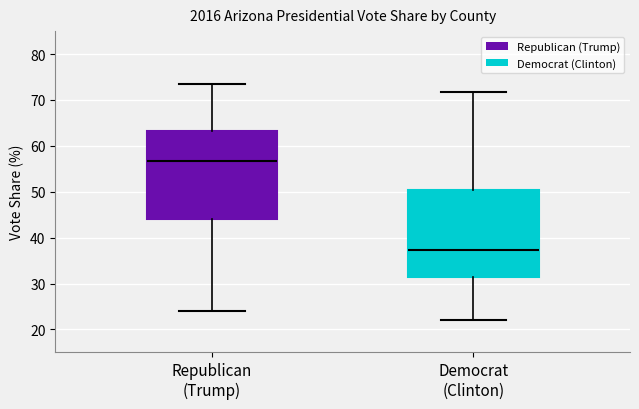

Where is the upper edge of the box for Republican (Trump) on the y-axis? The values are not printed on the chart, so give them approximately, as read against the axis.

63